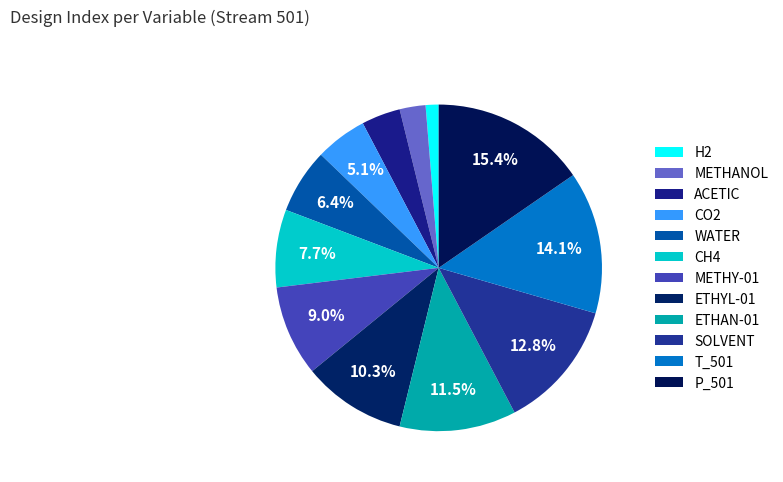

Count the number of slices in the pie.

12